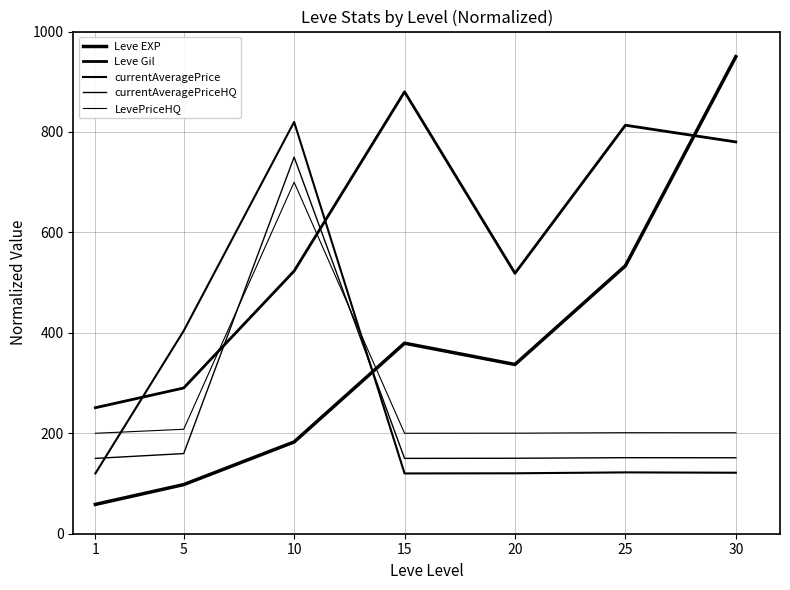

In LevePriceHQ, how many points are higher than both neighbors (excluding endpoints)?

2